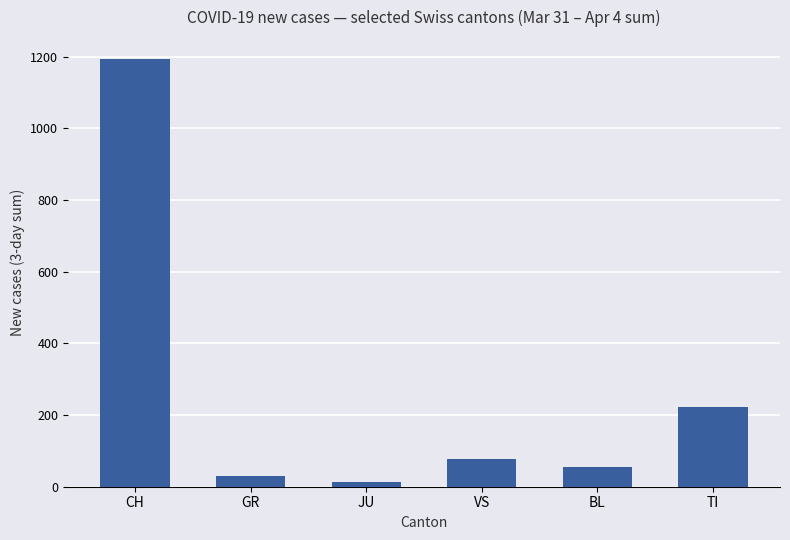

What is the sum of all values?

1593